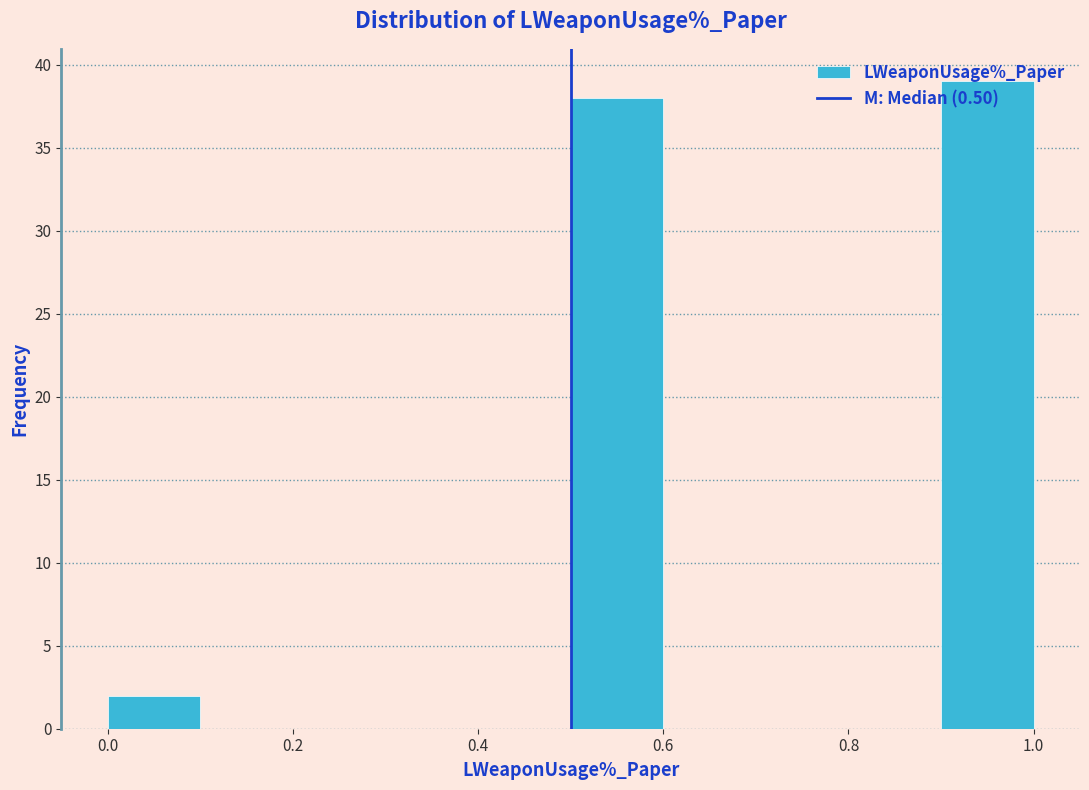

Reading left to right, list every bar in this chart as the range it spans on the x-axis followed by its height. The values are not printed on the chart, so give them approximately, as read against the axis.

0.0 to 0.1: 2
0.1 to 0.2: 0
0.2 to 0.3: 0
0.3 to 0.4: 0
0.4 to 0.5: 0
0.5 to 0.6: 38
0.6 to 0.7: 0
0.7 to 0.8: 0
0.8 to 0.9: 0
0.9 to 1.0: 39